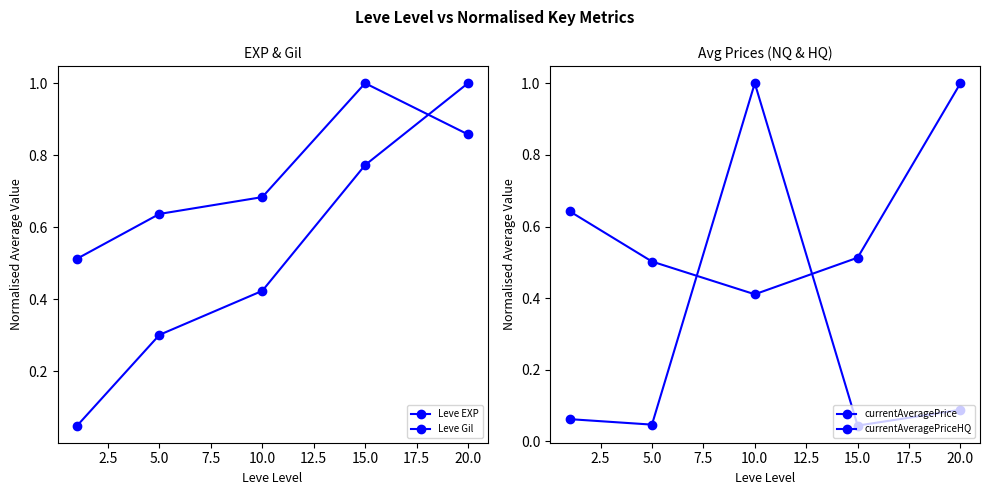

True or false: currentAveragePriceHQ has a value of 1.0 at 20.0.

True